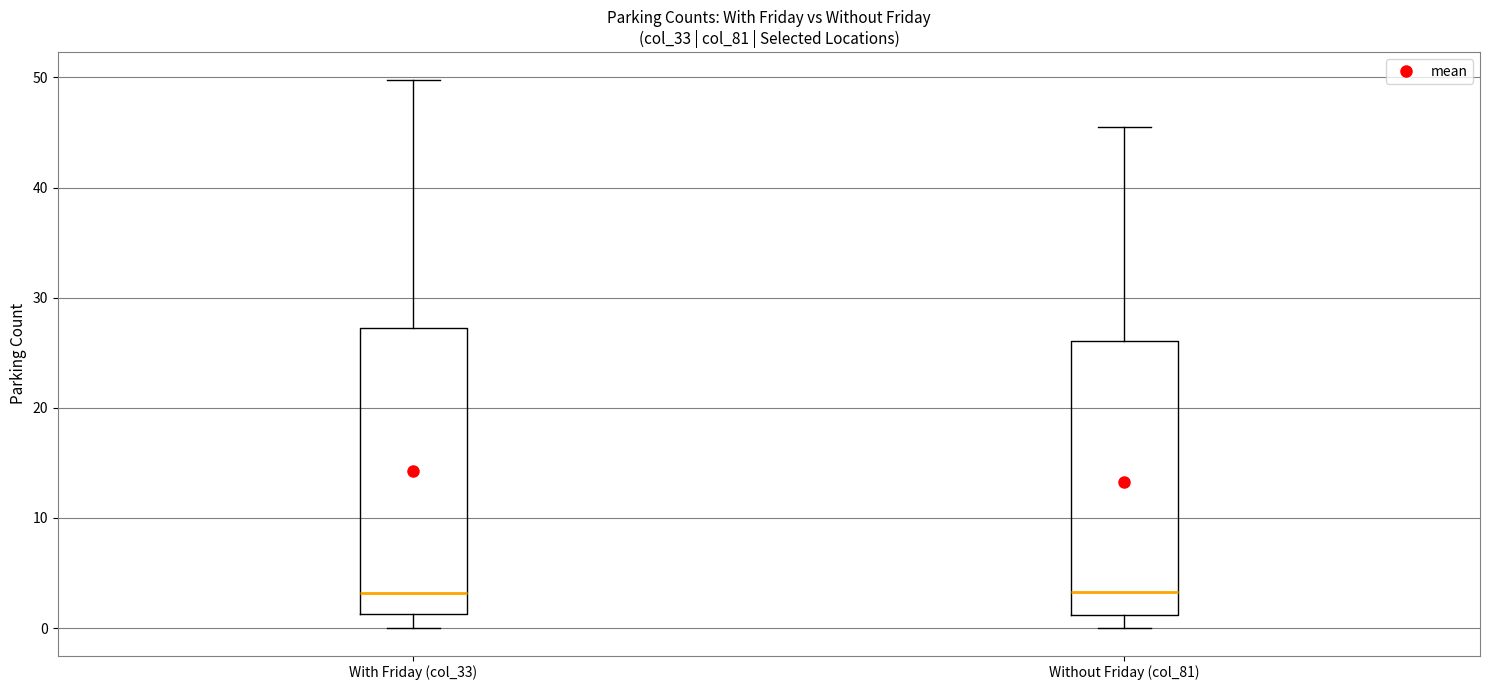

Which box is the tallest, from its lower edge to its upper edge?

With Friday (col_33)